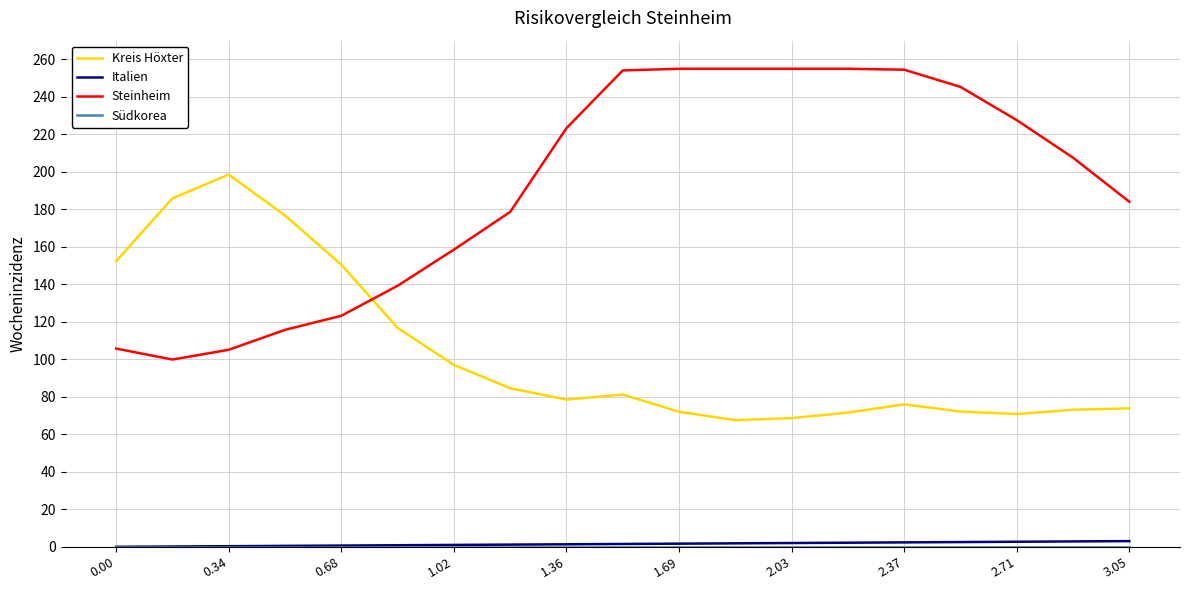

True or false: Italien and Steinheim intersect in this chart.

False